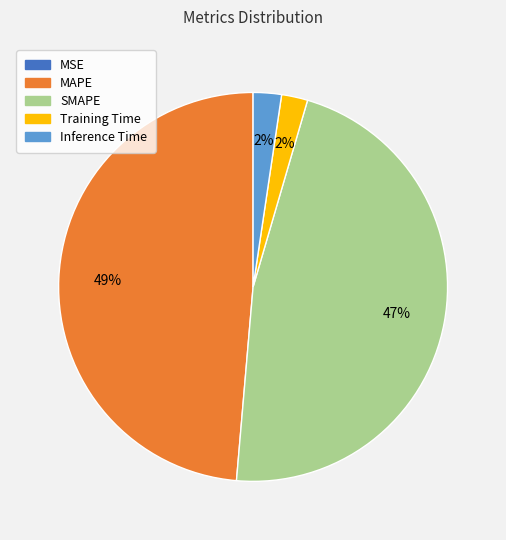

To the nearest percent, what percentage of the pie is Training Time?

2%